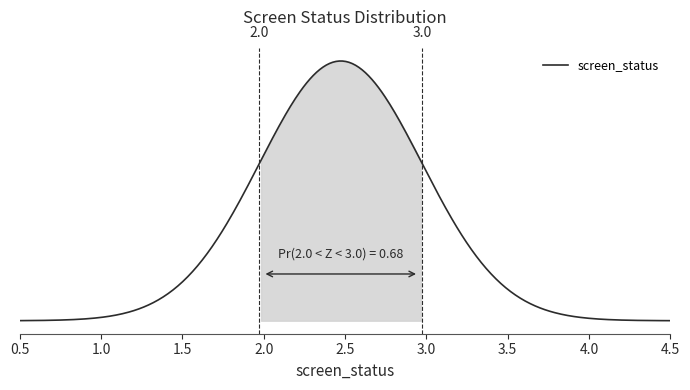

Does the chart display data point markers on the line(s)?

No